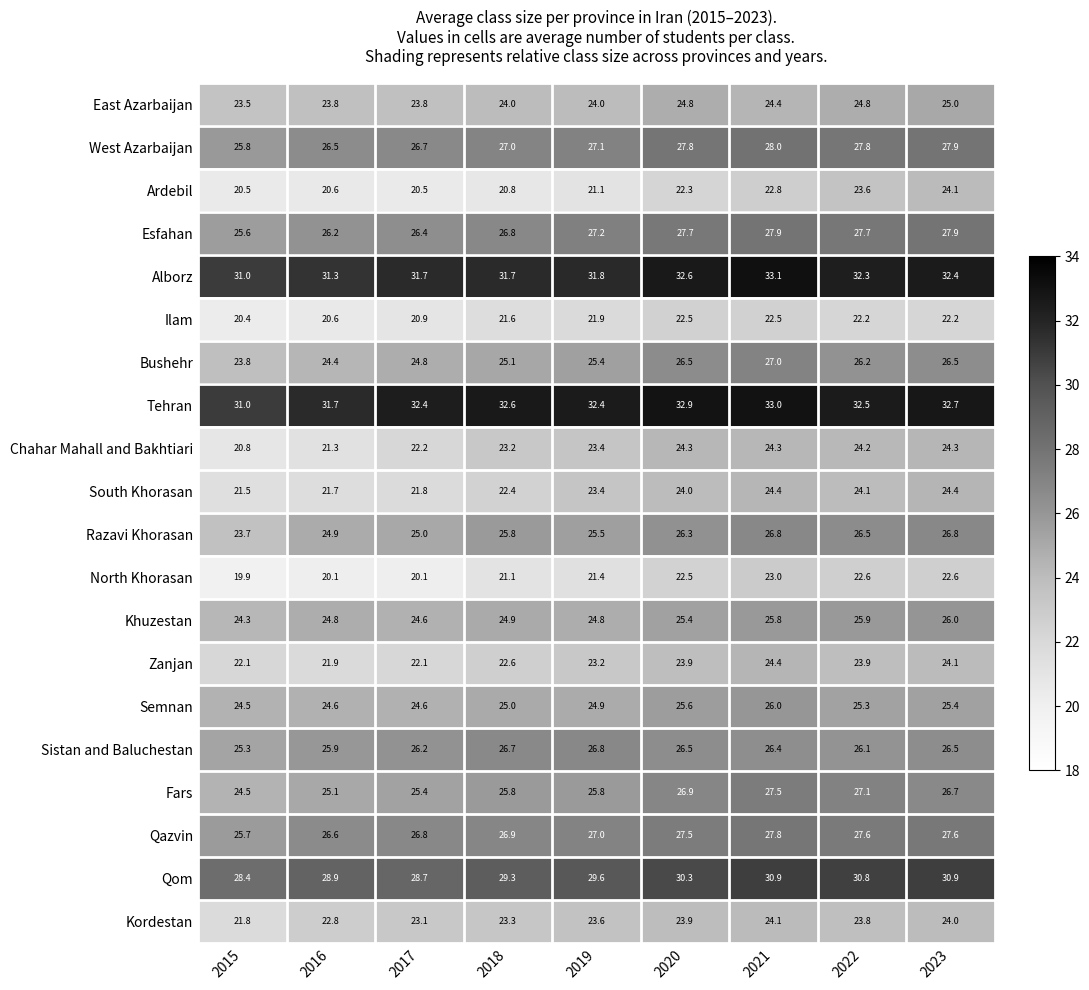

Read the North Khorasan value at 2018.

21.1